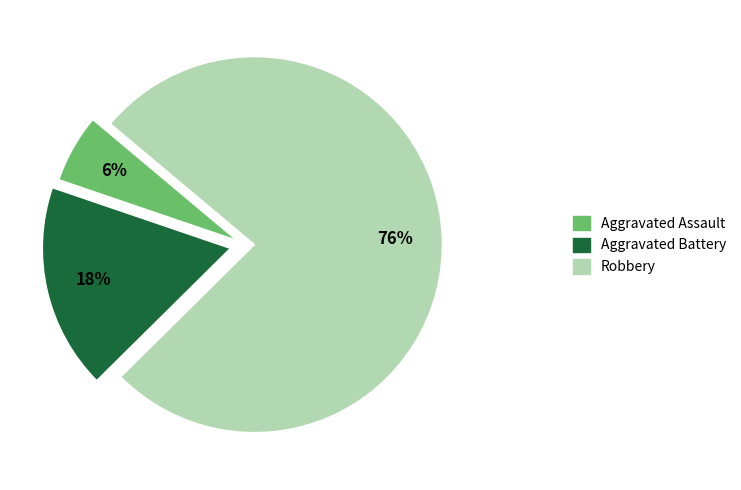

What is the ratio of the value at Aggravated Battery to the value at Aggravated Assault?

3.0